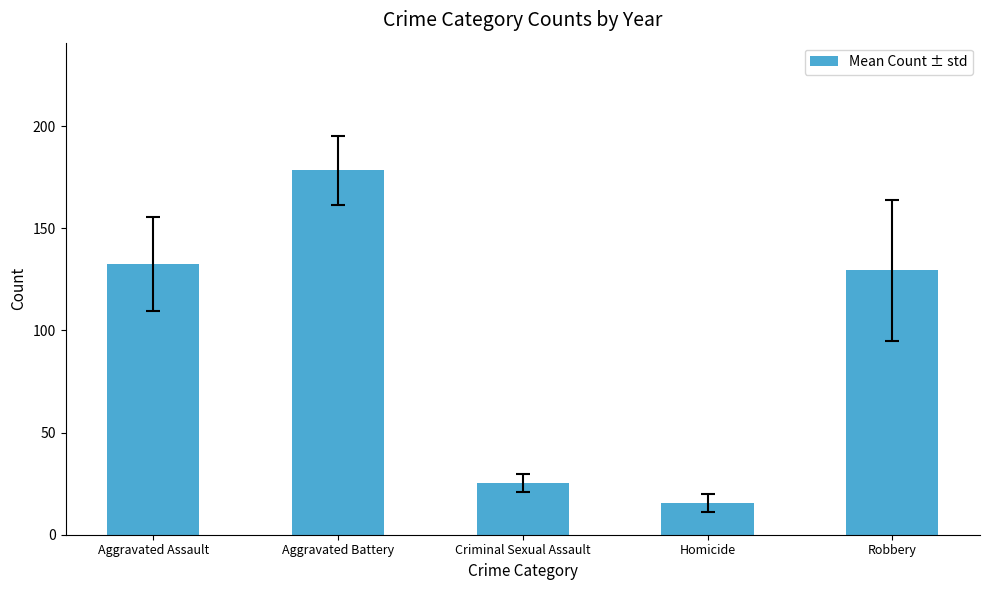

Does the chart contain stacked bars?

No